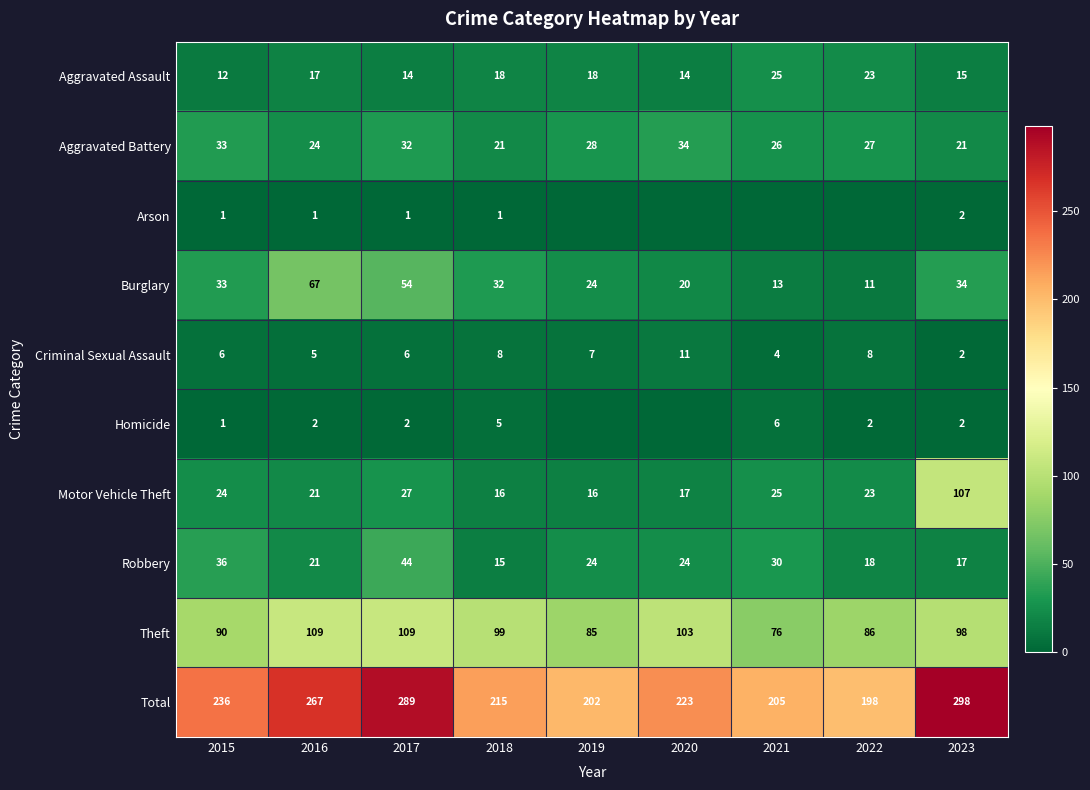

Count the number of data series in this chart.

10